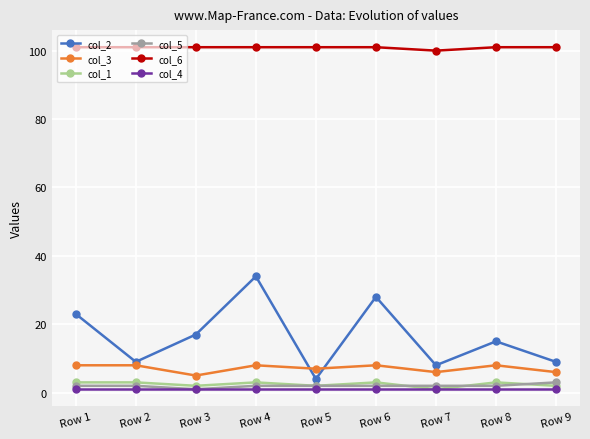

What is the greatest value displayed?

101